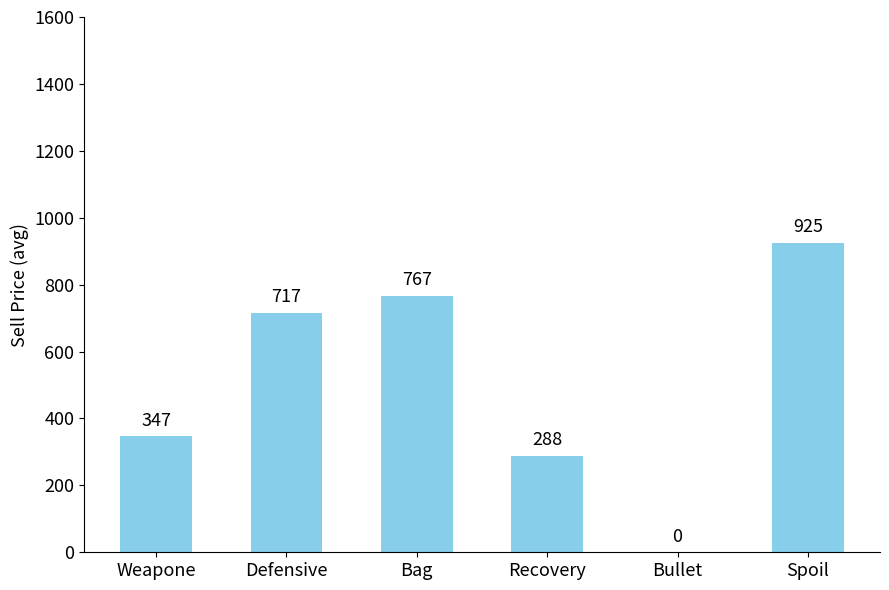

Which has a higher value, Defensive or Bullet?

Defensive